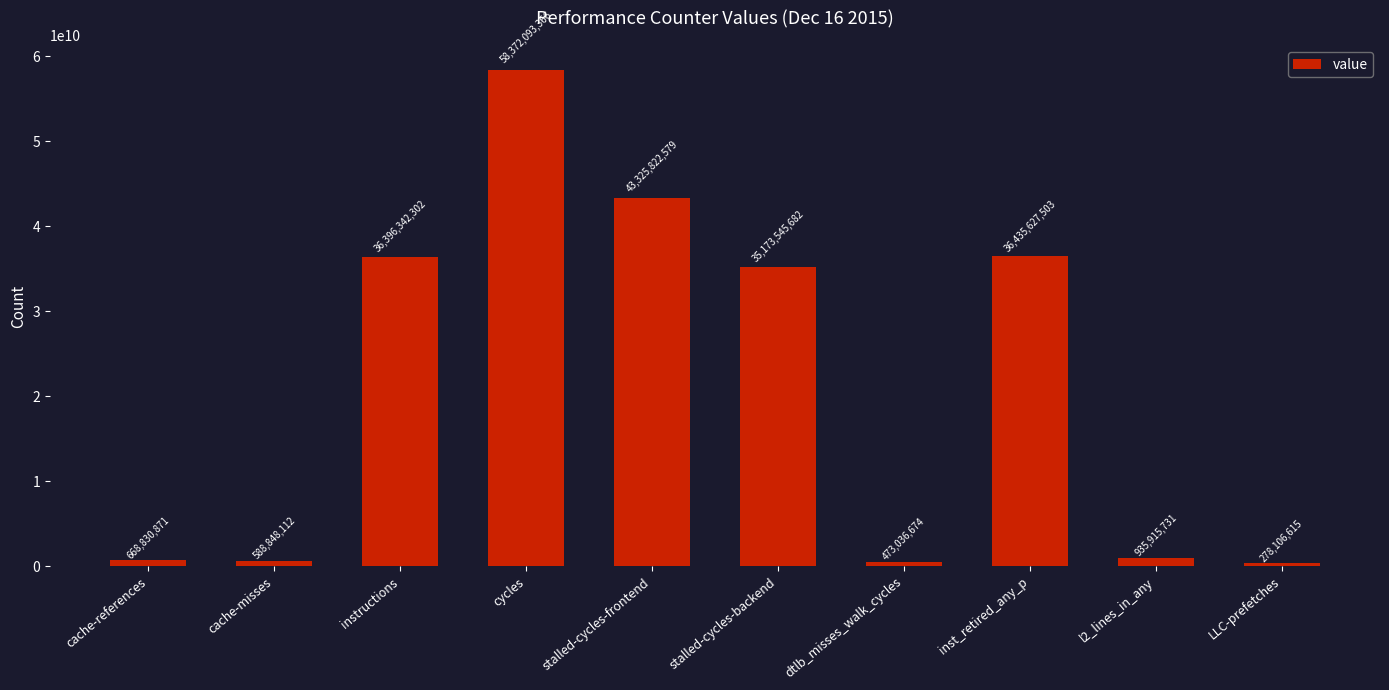

What is the minimum value shown in the chart?

278106615